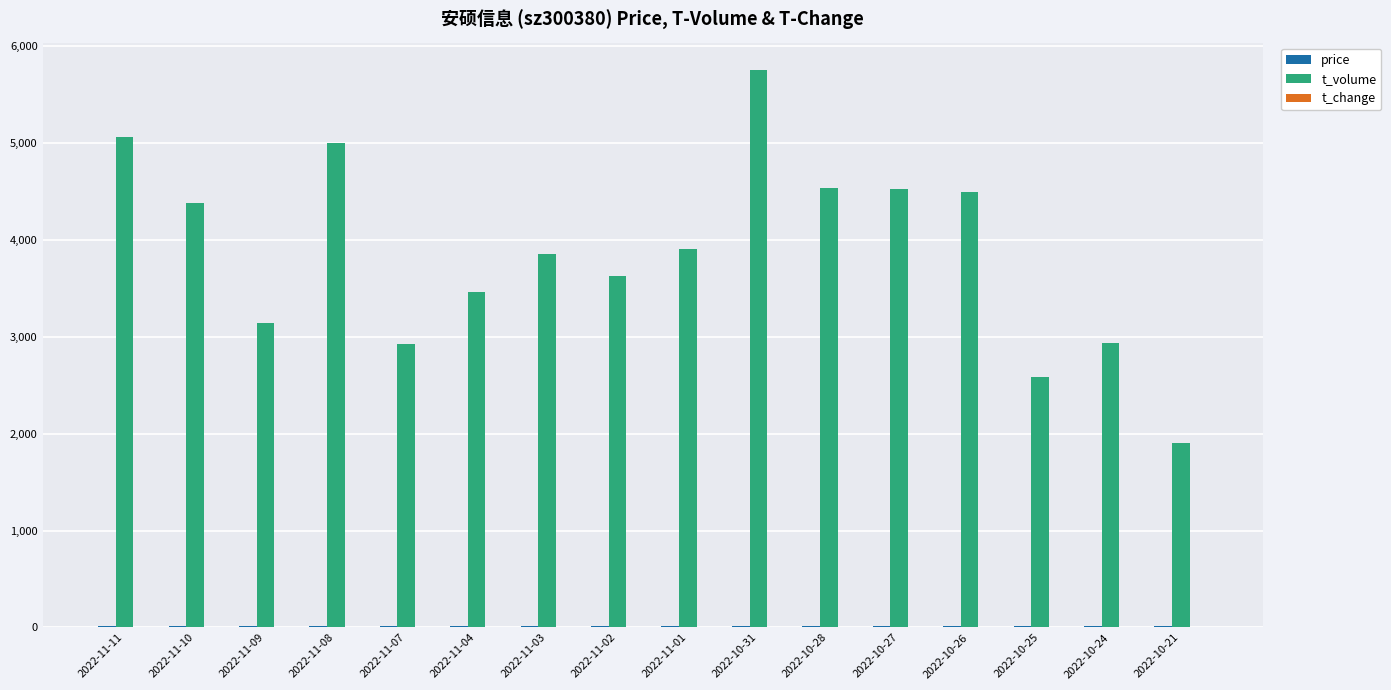

Which category has the highest value across all series?

2022-10-31